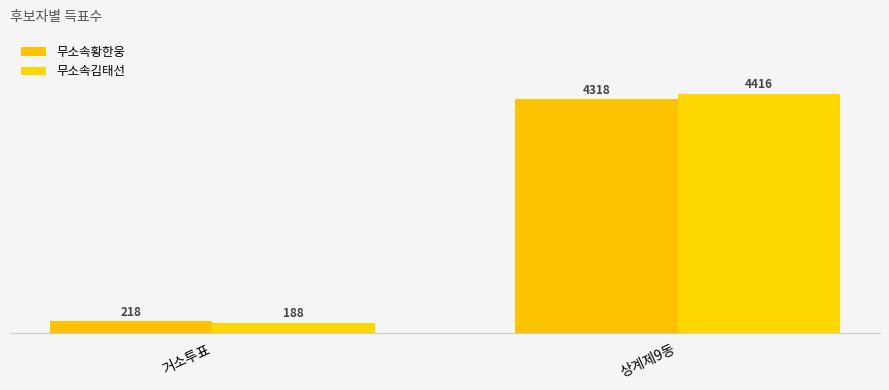

Count the number of data series in this chart.

2